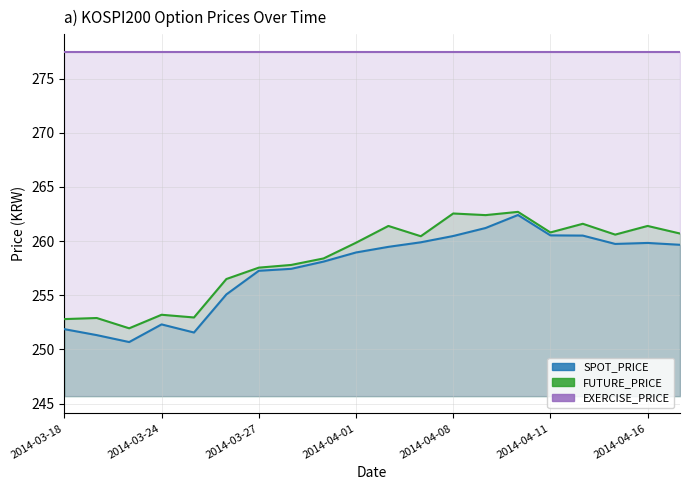

Rank the series by their maximum value, from highest to lowest.

EXERCISE_PRICE, FUTURE_PRICE, SPOT_PRICE